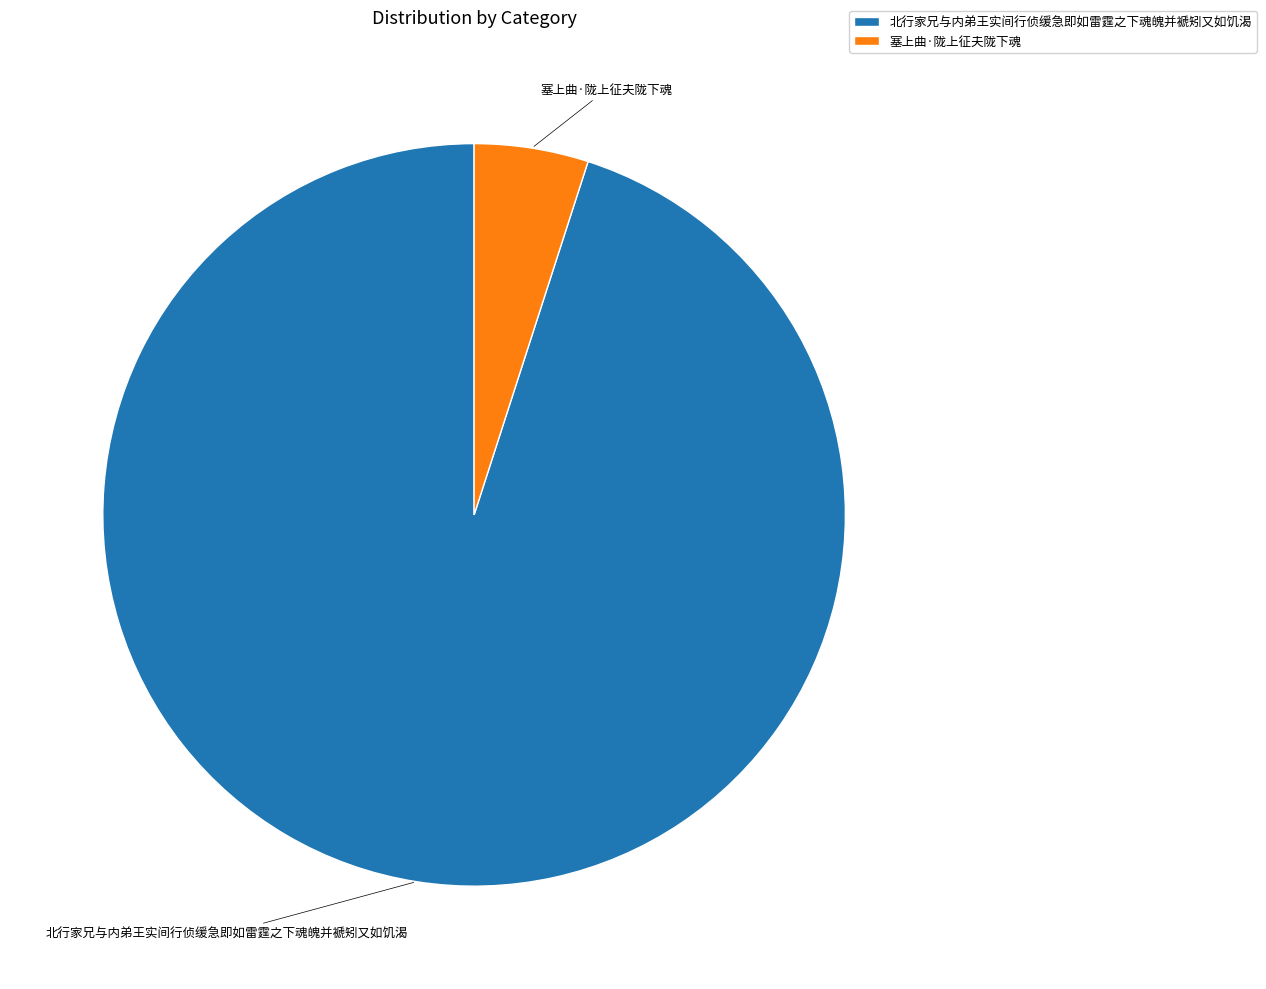

How many segments does this pie chart have?

2